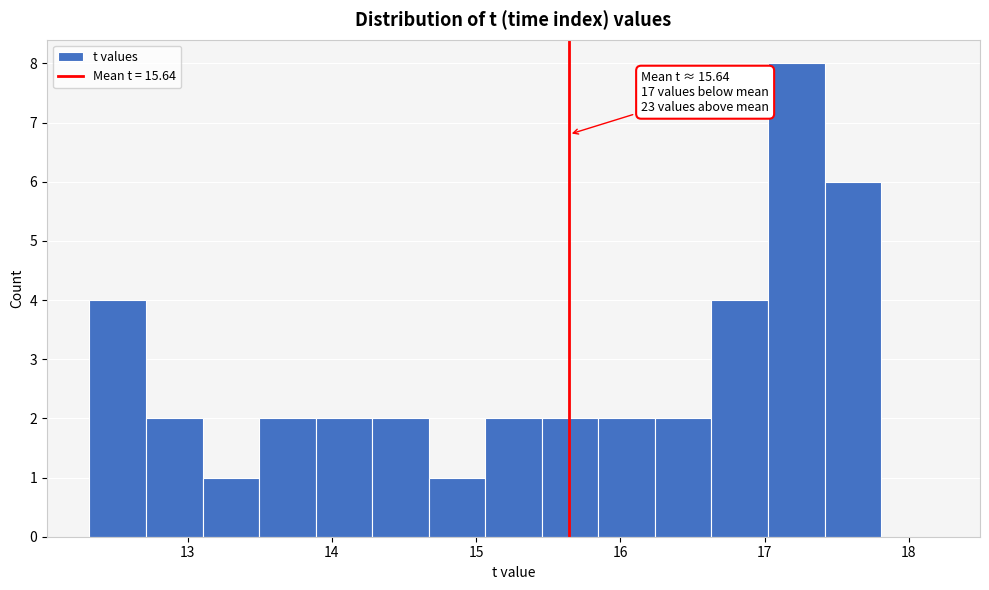

Around what value on the x-axis is the tallest bar? Give the approximate position of its centre, as read against the axis.

17.2